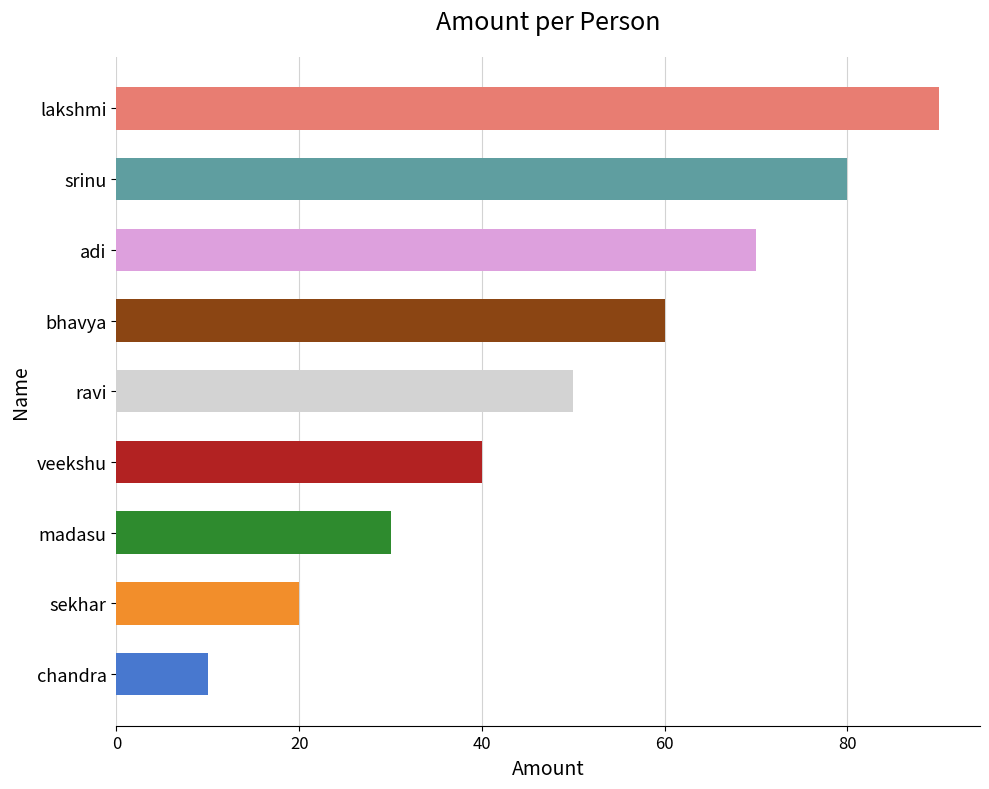

What is the difference between the second highest and minimum values?

70